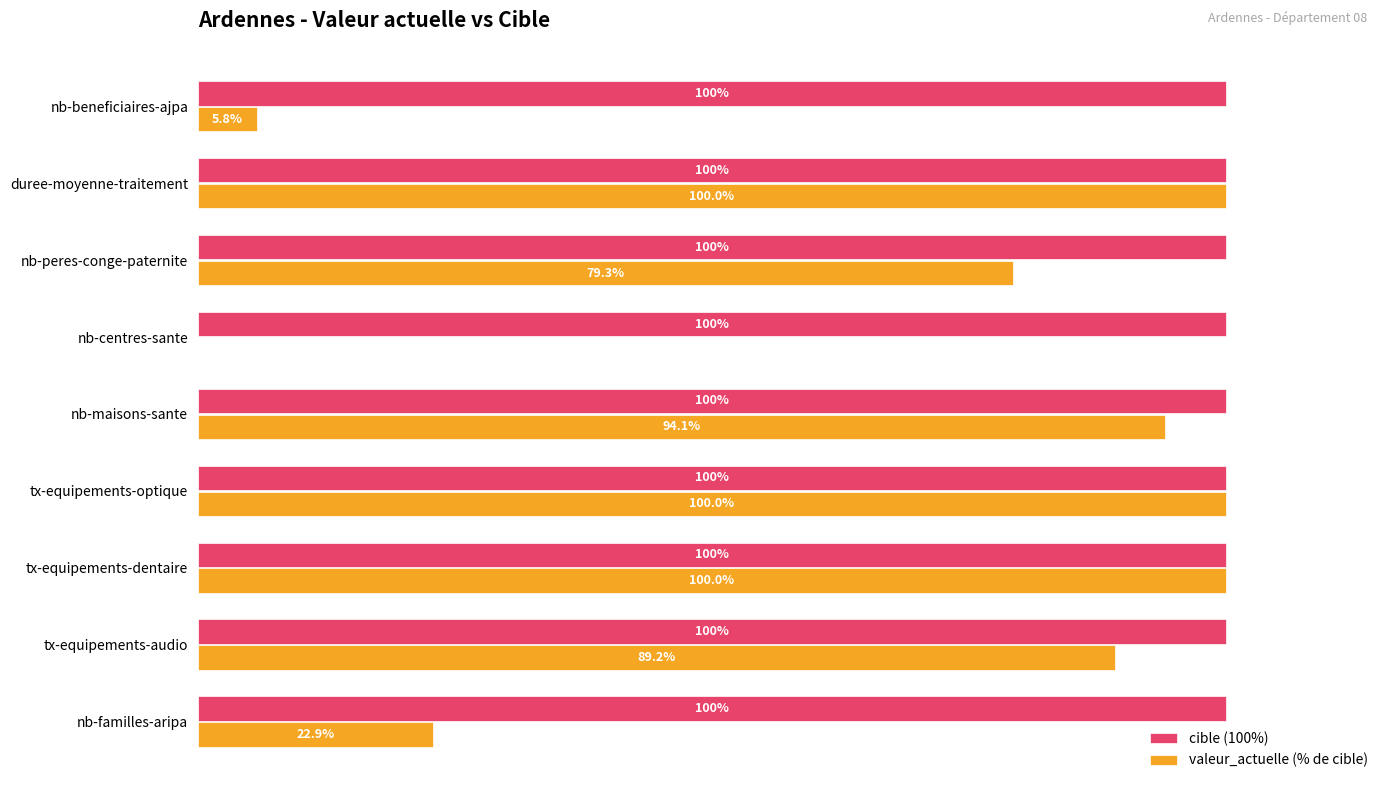

Which series has the largest total across all categories?

cible (100%)